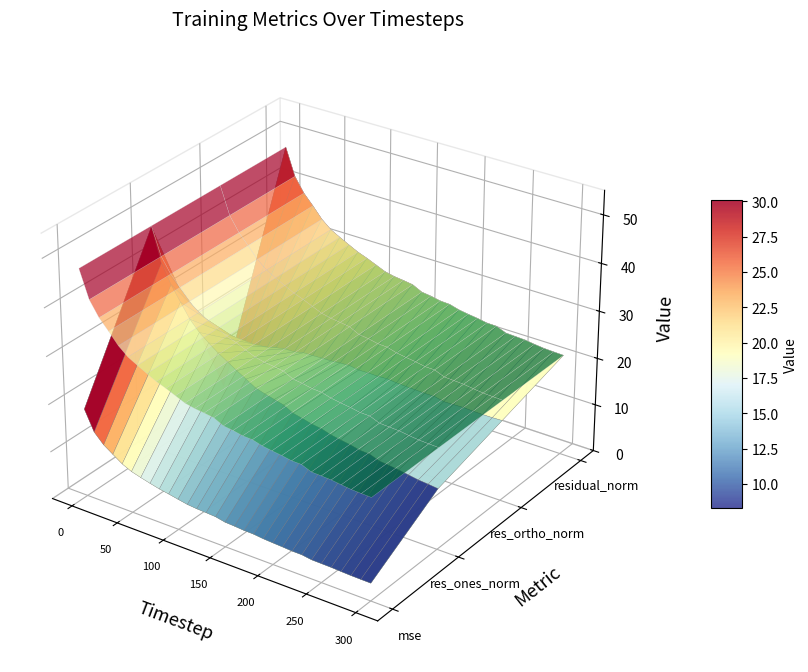

What is the sum of all res_ones_norm values?

659.5